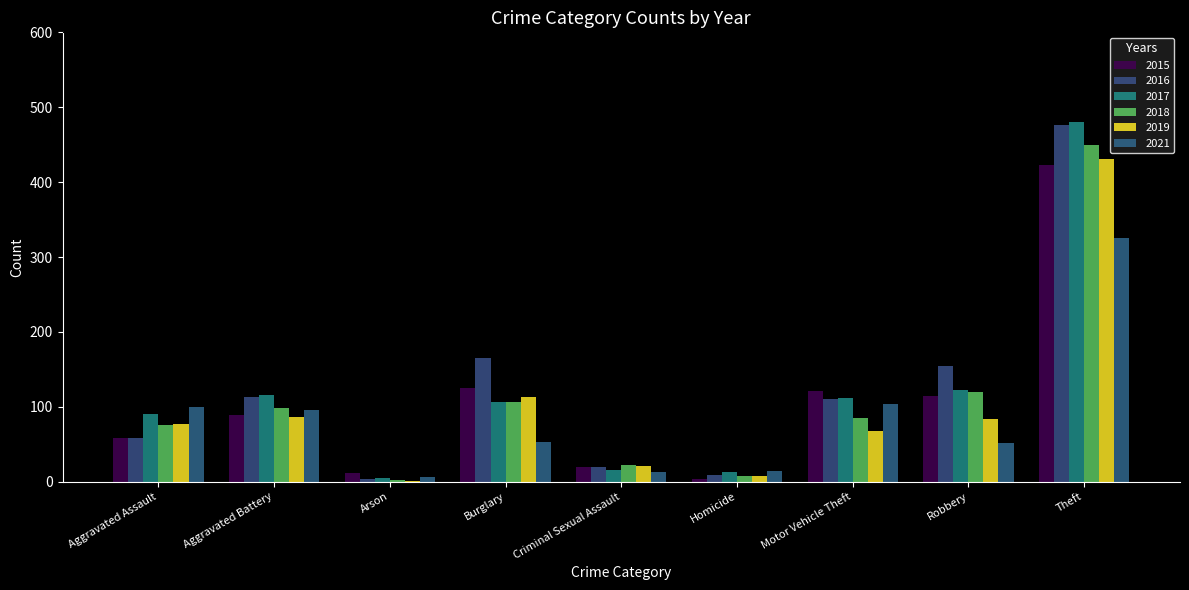

Reading left to right, extract all data points from this chart.

2015: 58	89	11	125	20	3	121	115	423
2016: 59	113	4	165	20	9	111	155	476
2017: 90	116	5	107	15	13	112	122	480
2018: 76	98	2	107	22	7	85	120	449
2019: 77	86	1	113	21	7	68	84	431
2021: 100	96	6	53	13	14	104	51	326